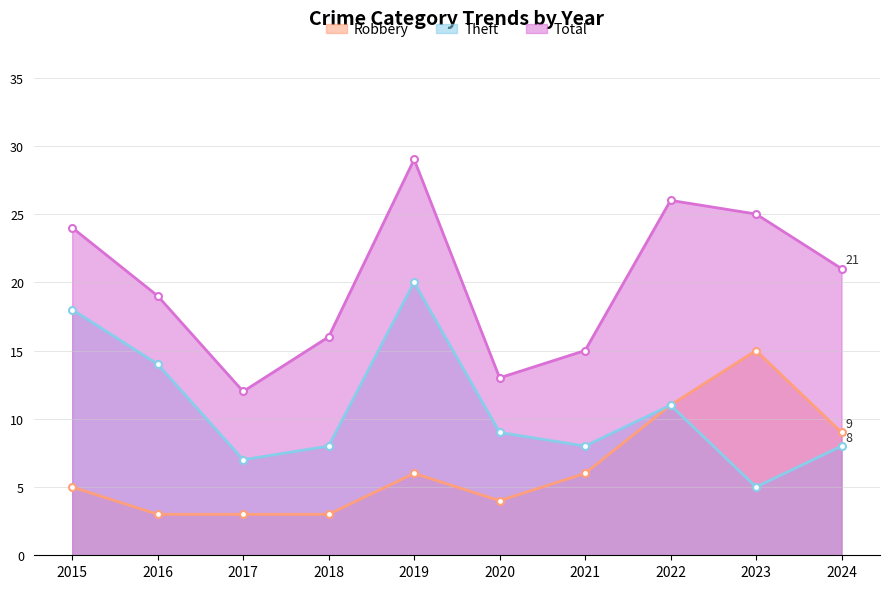

What is the total value across all series at 2022?

48